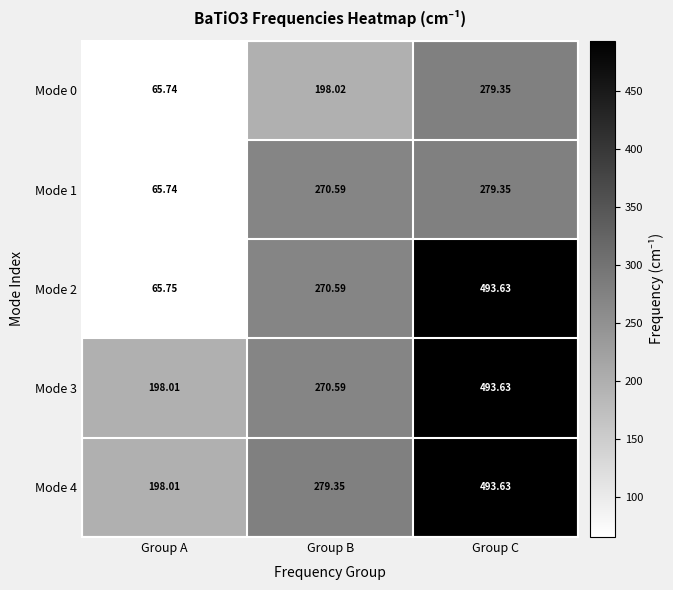

How many data points in Mode 3 are less than 270?

1